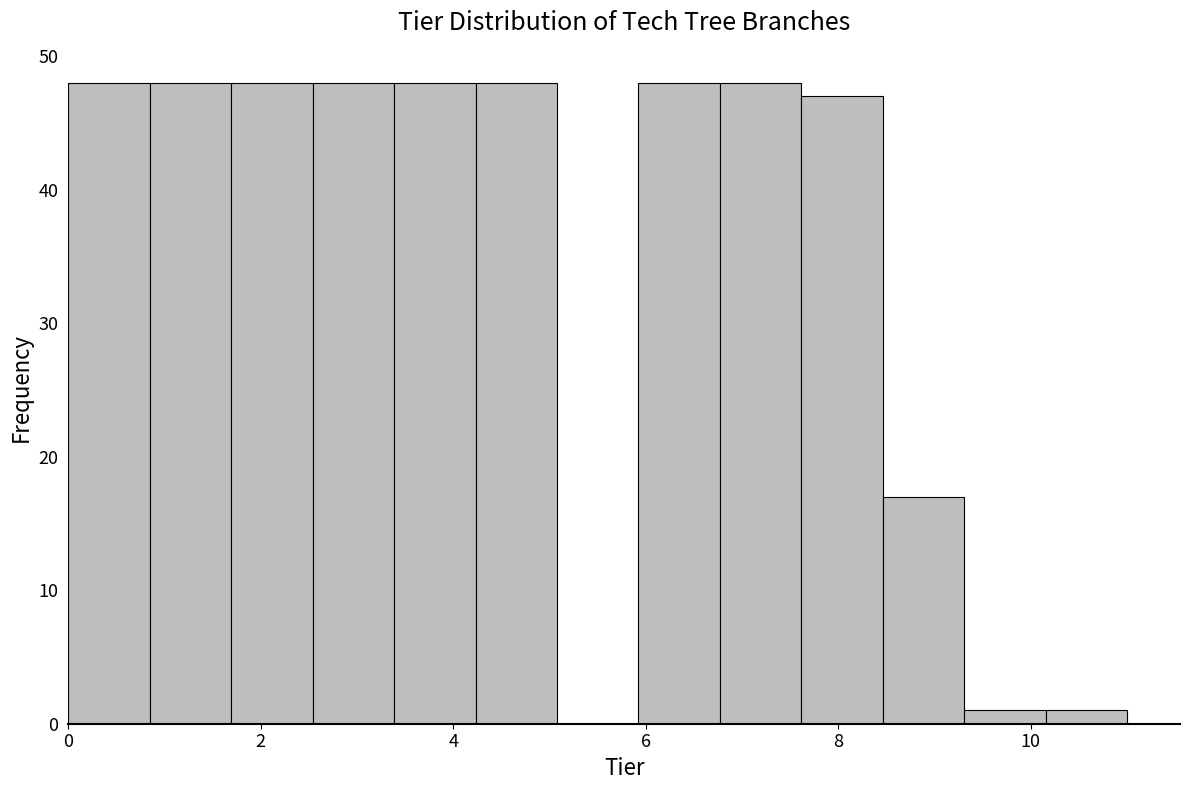

Reading left to right, transcribe this chart: for each bar, give the range it covers on the x-axis and its height. Neither the bar edges nor the heights are printed on the chart, so give them approximately, as read against the axes.

0.0 to 0.8: 48
0.8 to 1.6: 48
1.6 to 2.6: 48
2.6 to 3.4: 48
3.4 to 4.2: 48
4.2 to 5.0: 48
5.0 to 6.0: 0
6.0 to 6.8: 48
6.8 to 7.6: 48
7.6 to 8.4: 47
8.4 to 9.4: 17
9.4 to 10.2: 1
10.2 to 11.0: 1